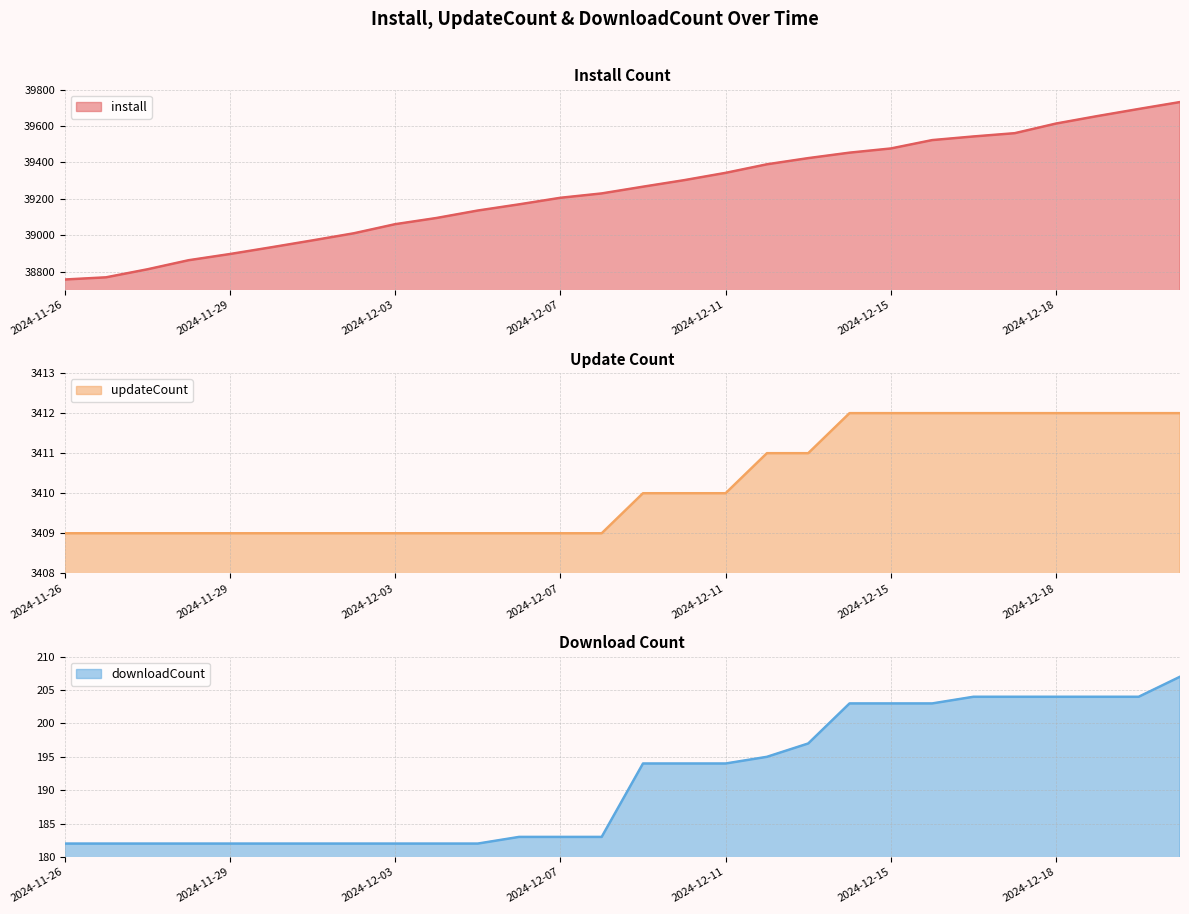

At which label is downloadCount closest to 194?

2024-12-09